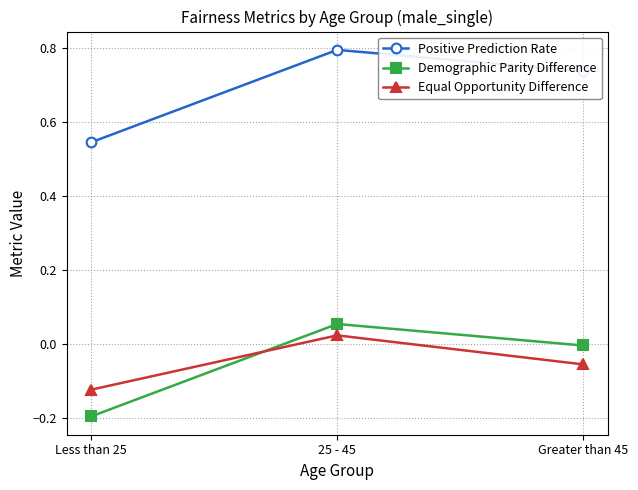

What is the label of the 1st point from the right?

Greater than 45